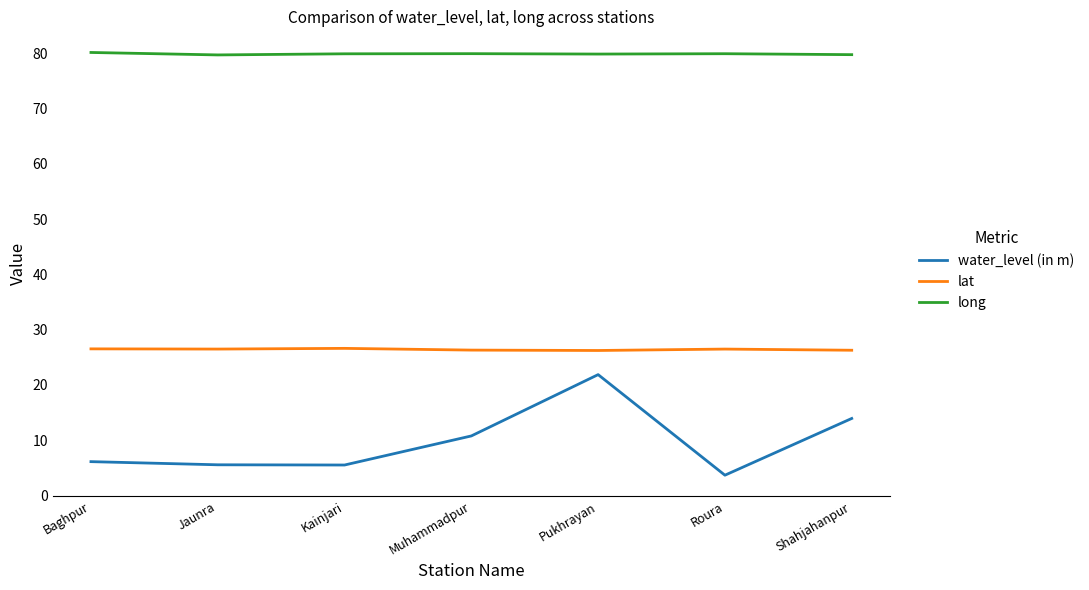

What position from the right is Pukhrayan?

3